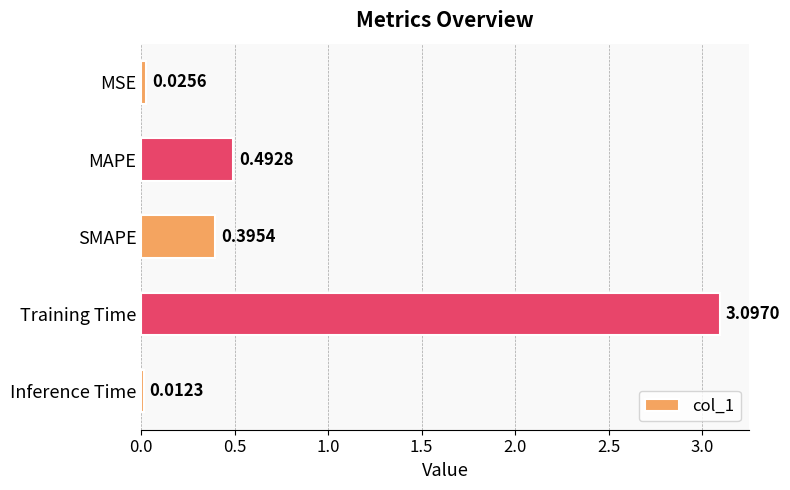

What is the label of the 3rd bar from the bottom?

SMAPE